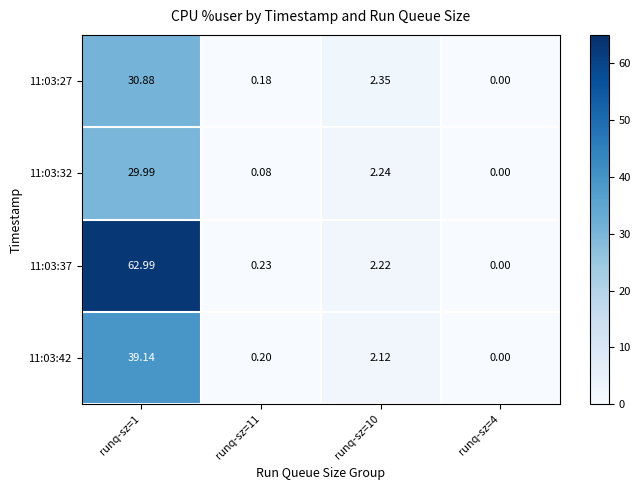

Is the value of 11:03:42 at runq-sz=4 greater than the value of 11:03:32 at runq-sz=1?

No